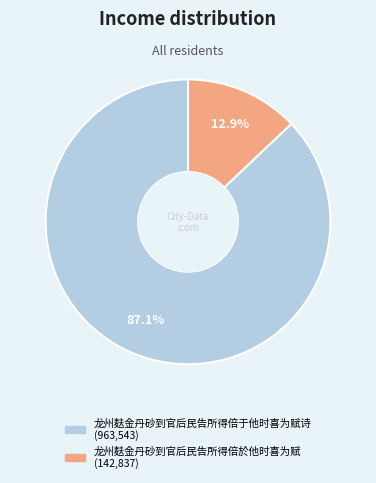

Does any single category account for the majority?

Yes